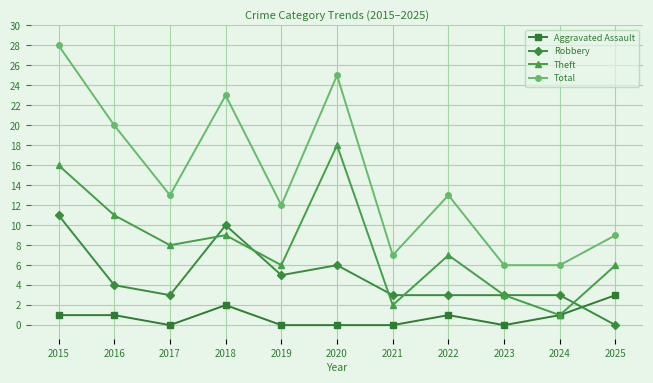

At which label is Robbery closest to 5?

2019